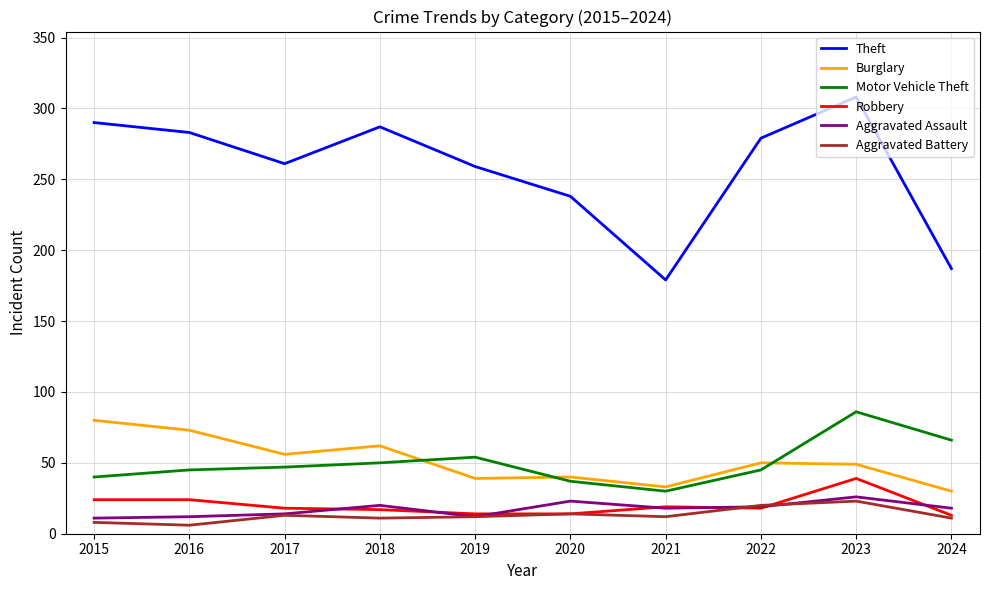

What is the difference between the maximum and minimum values in the Robbery series?

26